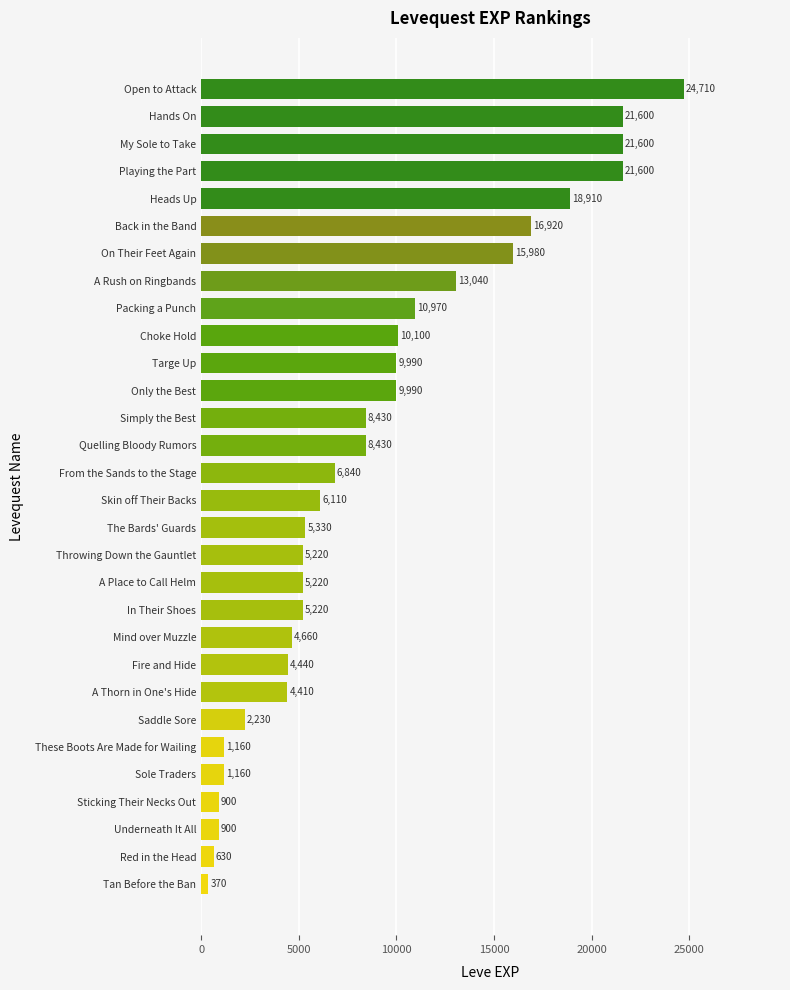

Where is the data nearest to the value 12540?

A Rush on Ringbands